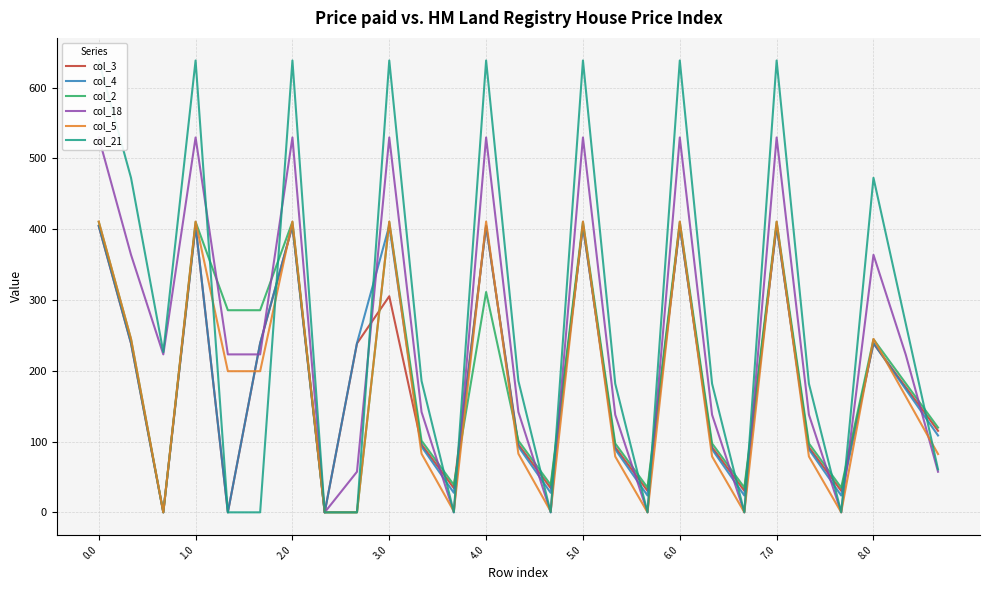

The col_2 series shows 13.0 at 17. True or false?

False